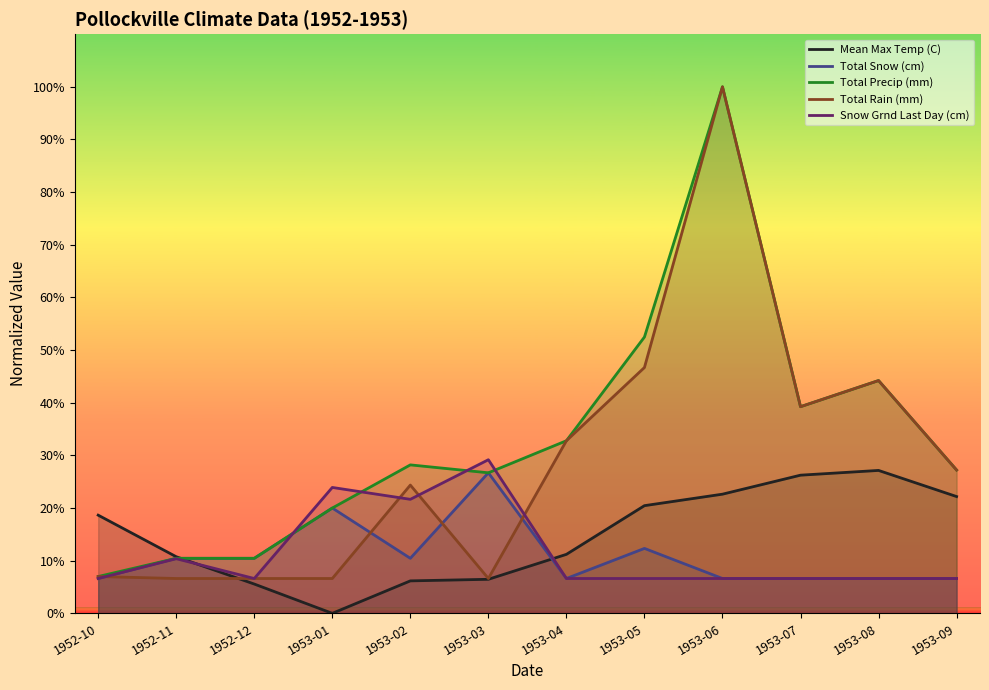

Reading left to right, list all the values displayed in this chart.

Mean Max Temp (C): 1952-10=18.6	1952-11=10.8	1952-12=5.6	1953-01=0.0	1953-02=6.2	1953-03=6.5	1953-04=11.2	1953-05=20.5	1953-06=22.6	1953-07=26.2	1953-08=27.1	1953-09=22.2
Total Snow (cm): 1952-10=6.6	1952-11=10.5	1952-12=10.5	1953-01=20.0	1953-02=10.5	1953-03=26.7	1953-04=6.6	1953-05=12.3	1953-06=6.6	1953-07=6.6	1953-08=6.6	1953-09=6.6
Total Precip (mm): 1952-10=7.0	1952-11=10.5	1952-12=10.5	1953-01=20.0	1953-02=28.2	1953-03=26.7	1953-04=32.8	1953-05=52.5	1953-06=100.0	1953-07=39.2	1953-08=44.2	1953-09=27.2
Total Rain (mm): 1952-10=7.0	1952-11=6.6	1952-12=6.6	1953-01=6.6	1953-02=24.4	1953-03=6.6	1953-04=32.8	1953-05=46.7	1953-06=100.0	1953-07=39.2	1953-08=44.2	1953-09=27.2
Snow Grnd Last Day (cm): 1952-10=6.6	1952-11=10.4	1952-12=6.6	1953-01=23.9	1953-02=21.7	1953-03=29.2	1953-04=6.6	1953-05=6.6	1953-06=6.6	1953-07=6.6	1953-08=6.6	1953-09=6.6